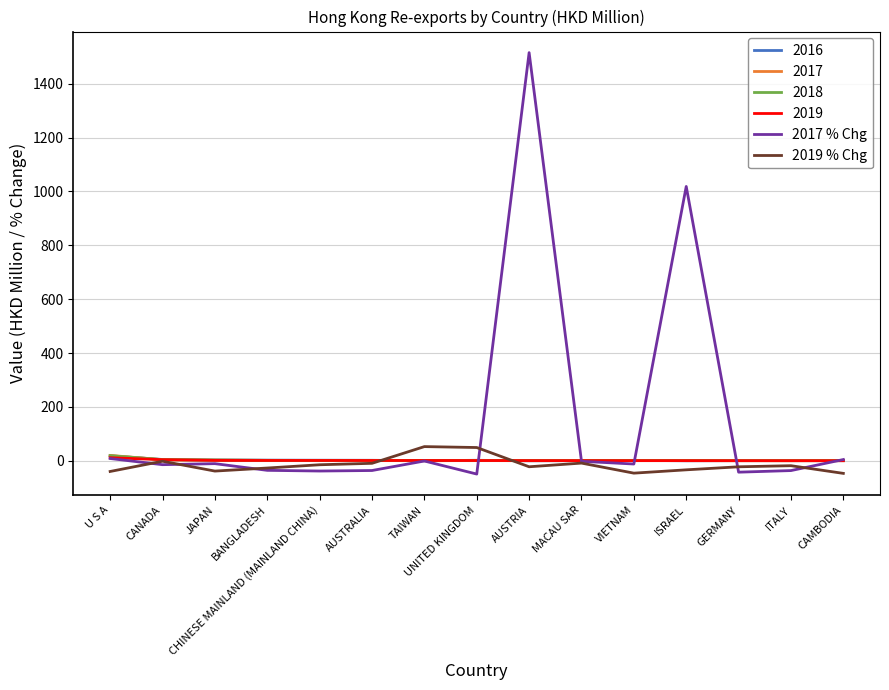

What is the lowest value of the 2019 % Chg series?

-46.8